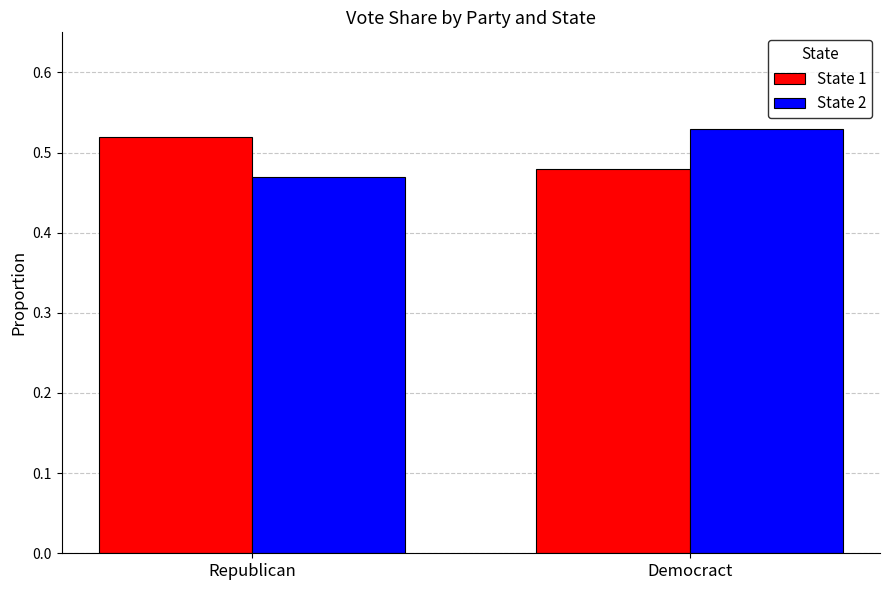

How many bars are there in each group?

2